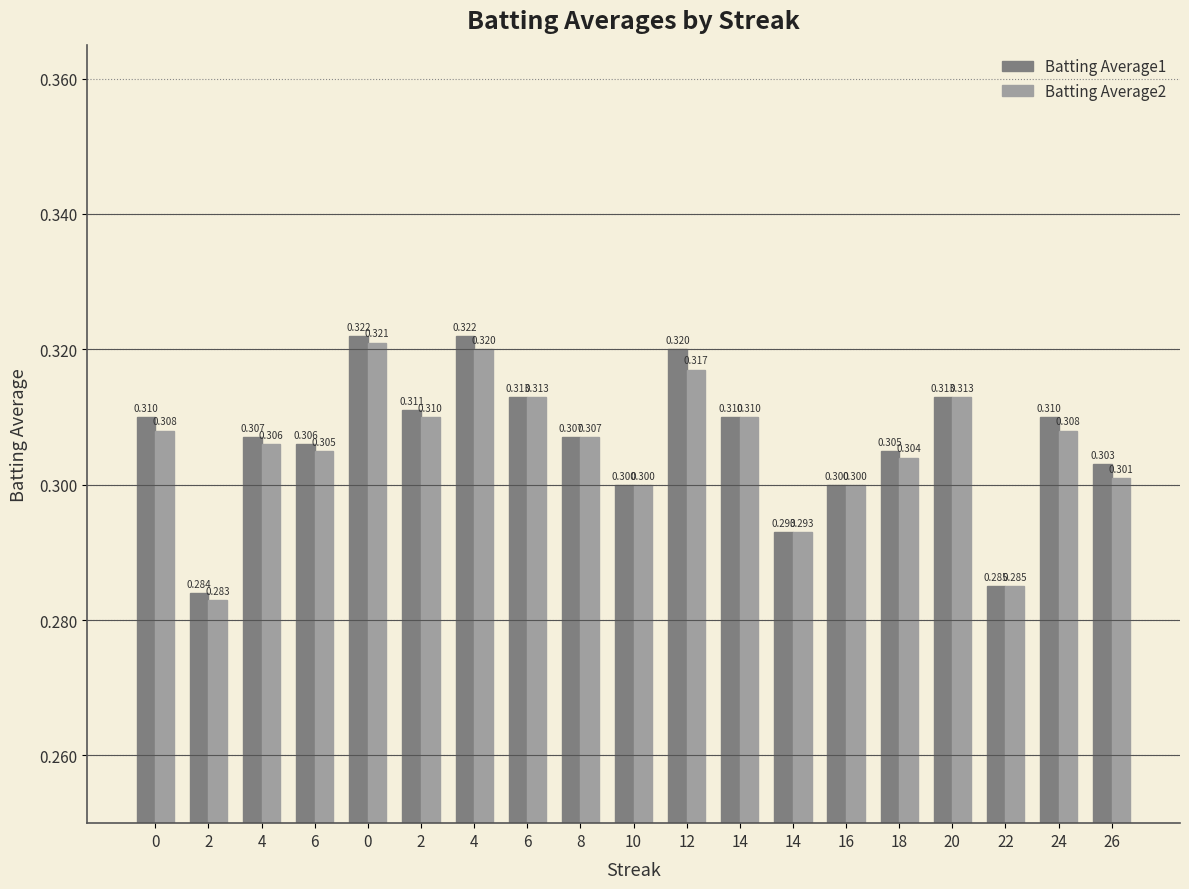

List the labels in order of Batting Average1 value, largest first.

0, 4, 12, 6, 20, 2, 0, 14, 24, 4, 8, 6, 18, 26, 10, 16, 14, 22, 2